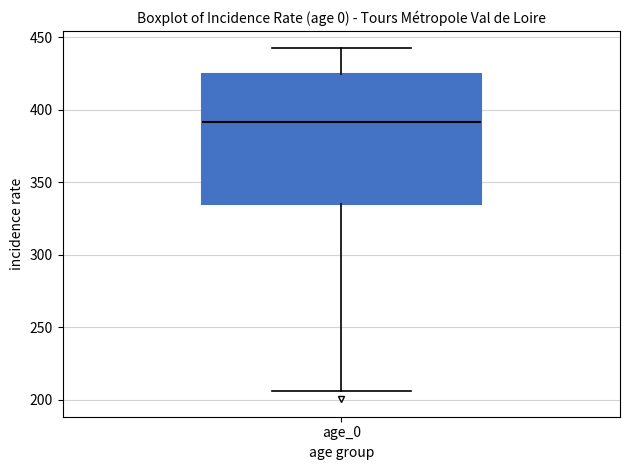

Read this box plot against the y-axis: the position of the median line, the range covered by the box, and the ends of both whiskers. The values are not printed on the chart, so give them approximately, as read against the axis.

median 390, box 335 to 425, whiskers 205 to 440